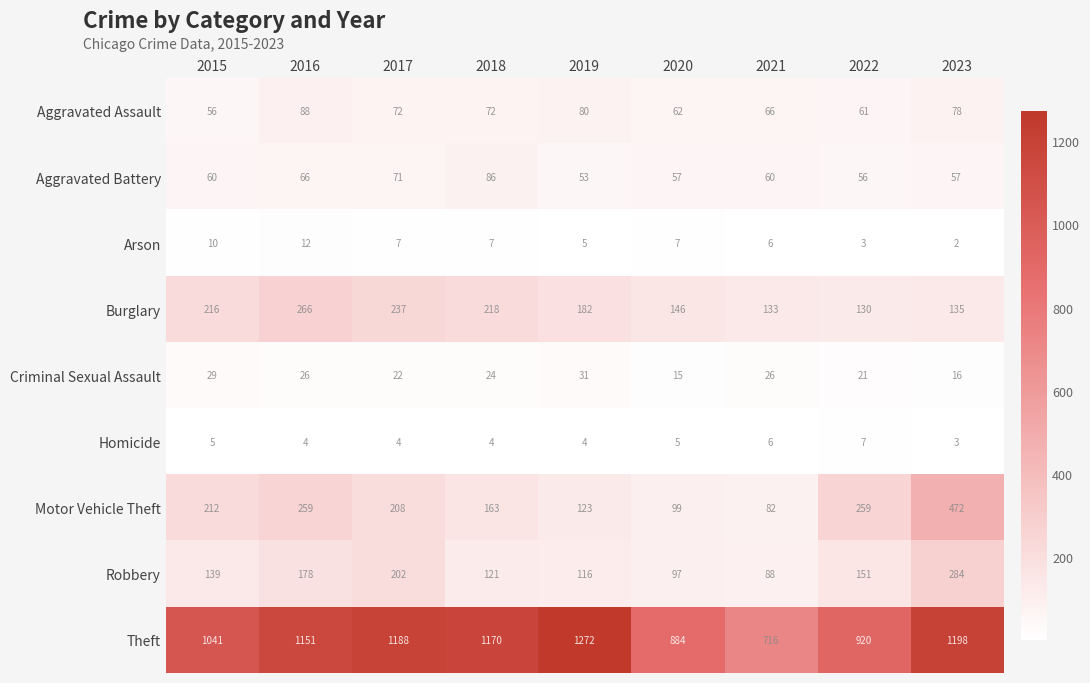

Which category has the highest value in the Burglary series?

2016